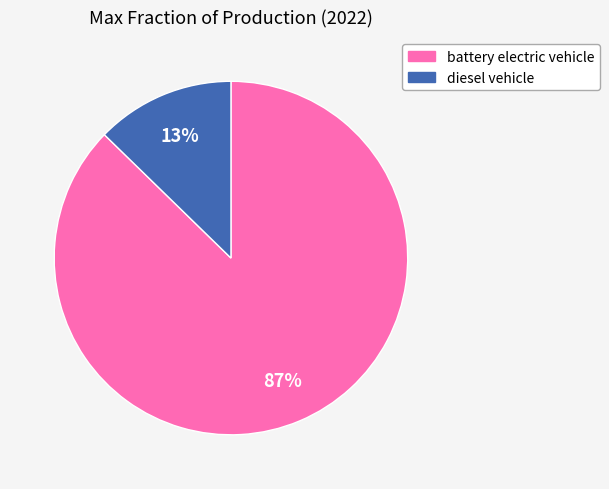

The diesel vehicle slice represents 23% of the pie. True or false?

False